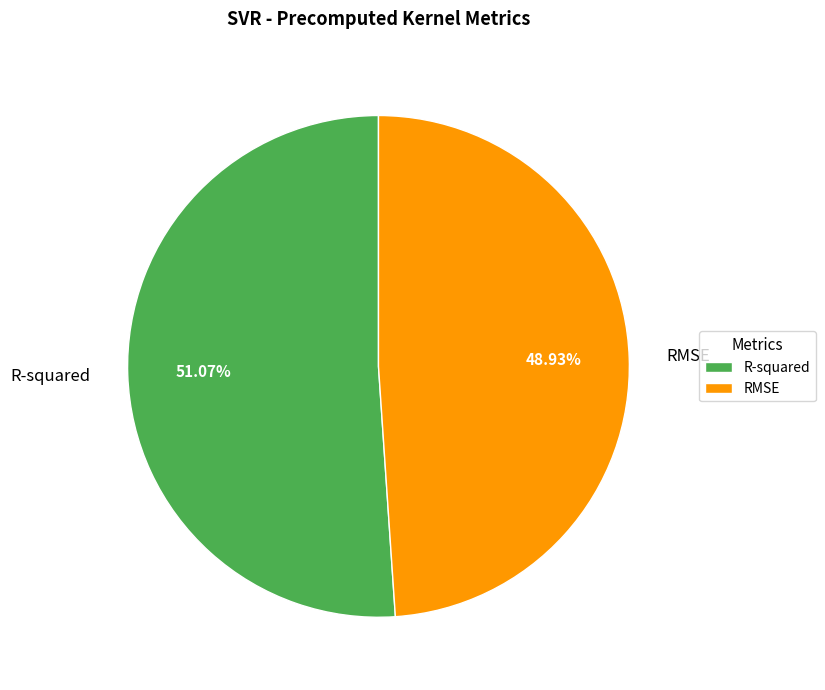

To the nearest percent, what portion does R-squared represent?

51%